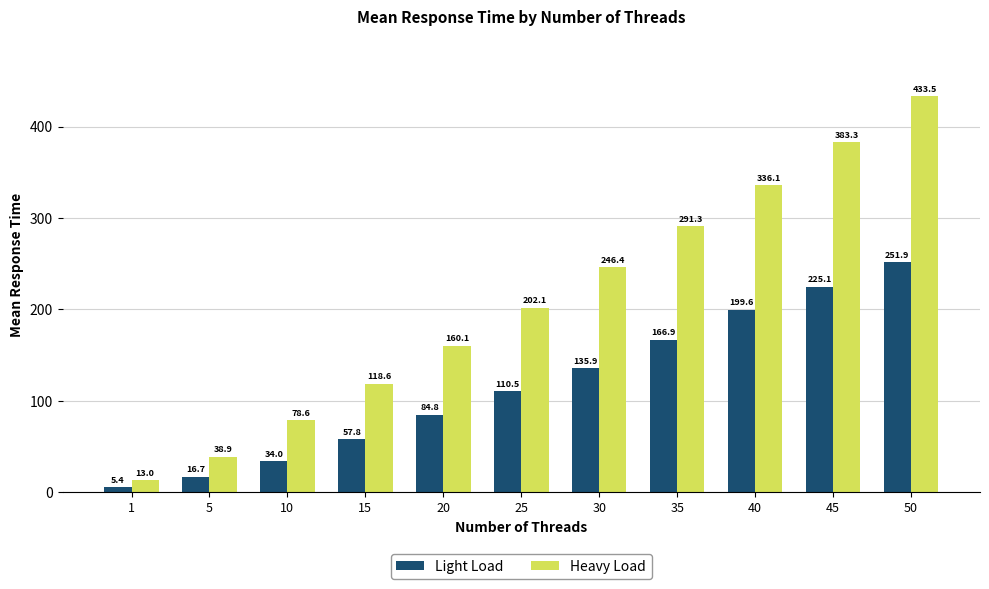

How many data points in Light Load are above 110?

6